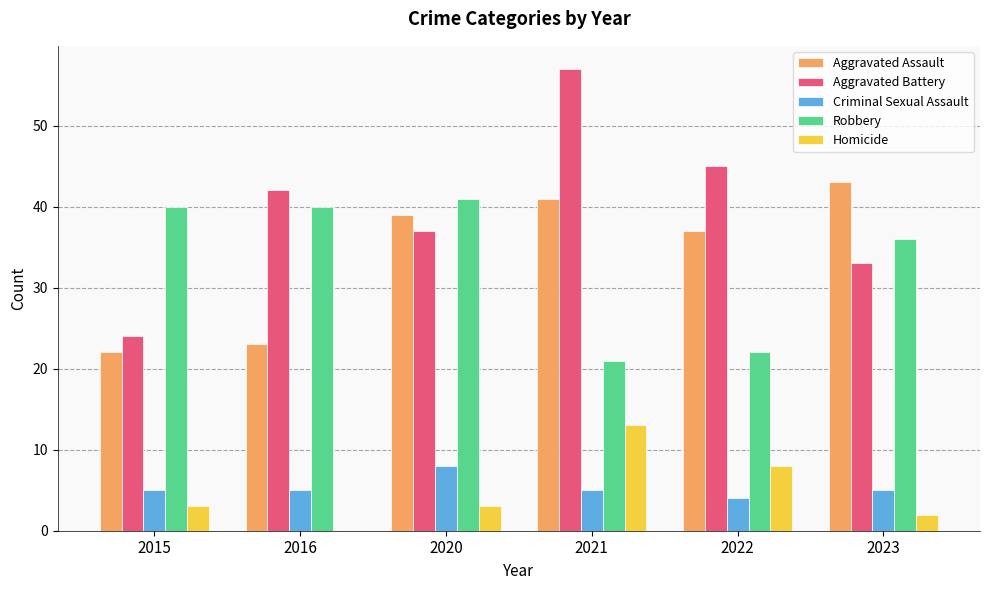

What value does the Criminal Sexual Assault series have at 2016?

5